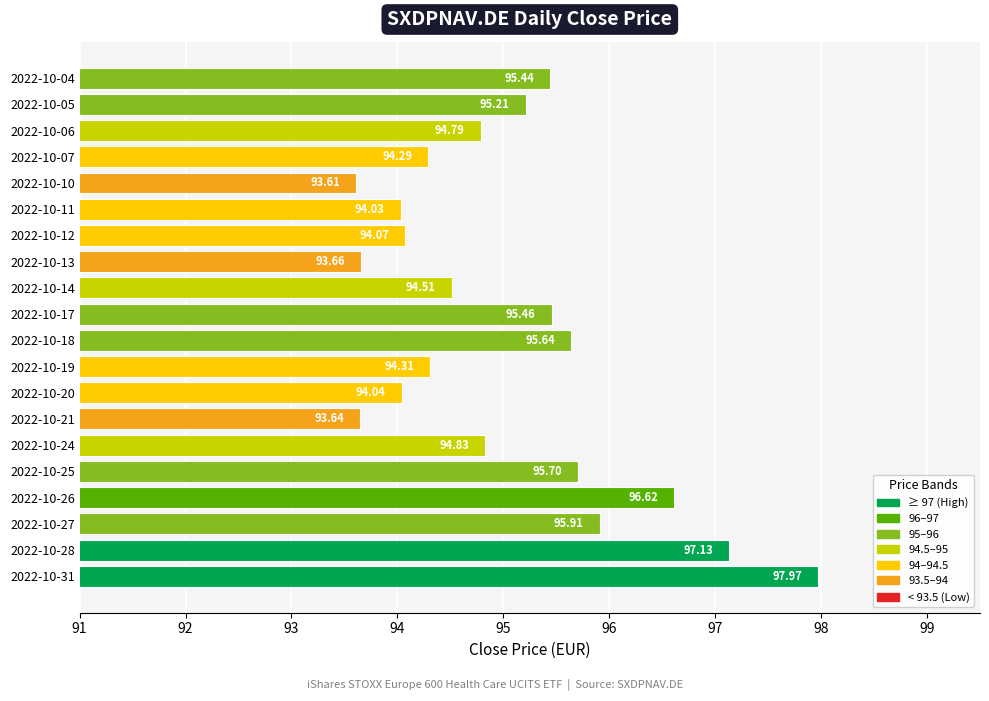

What is the change in value from 2022-10-20 to 2022-10-19?

+0.3